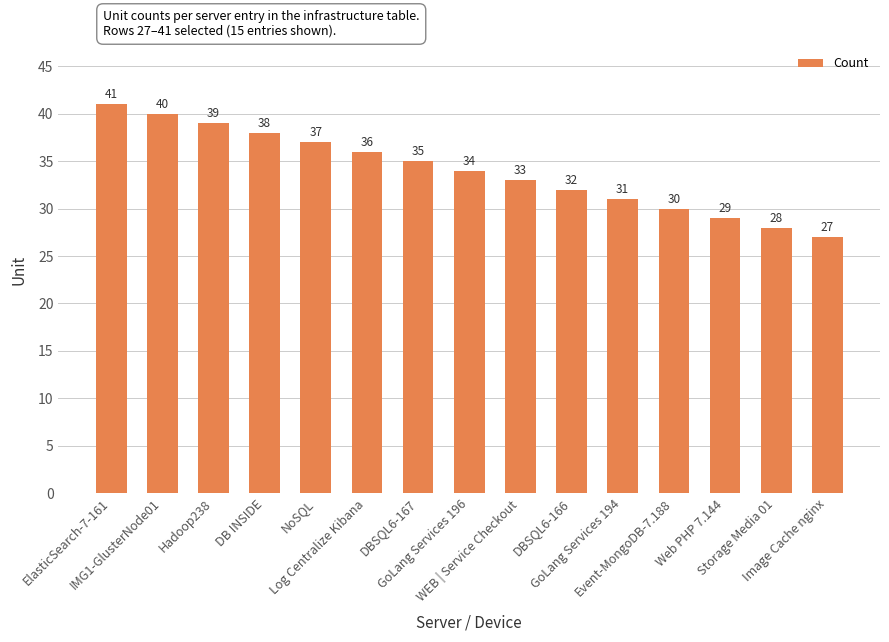

List the labels in order of value, smallest first.

Image Cache nginx, Storage Media 01, Web PHP 7.144, Event-MongoDB-7.188, GoLang Services 194, DBSQL6-166, WEB | Service Checkout, GoLang Services 196, DBSQL6-167, Log Centralize Kibana, NoSQL, DB INSIDE, Hadoop238, IMG1-GlusterNode01, ElasticSearch-7-161